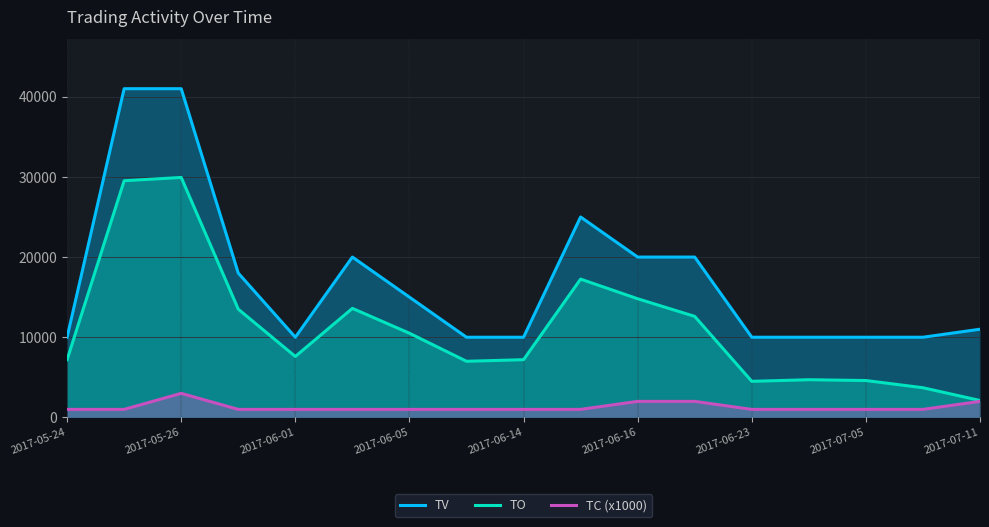

What is the highest value of the TC (x1000) series?

3000